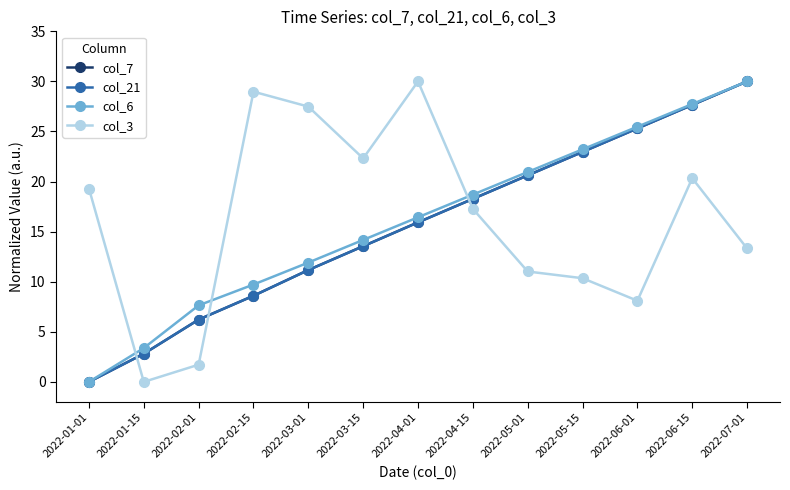

What is the average value of the col_21 series?

15.6